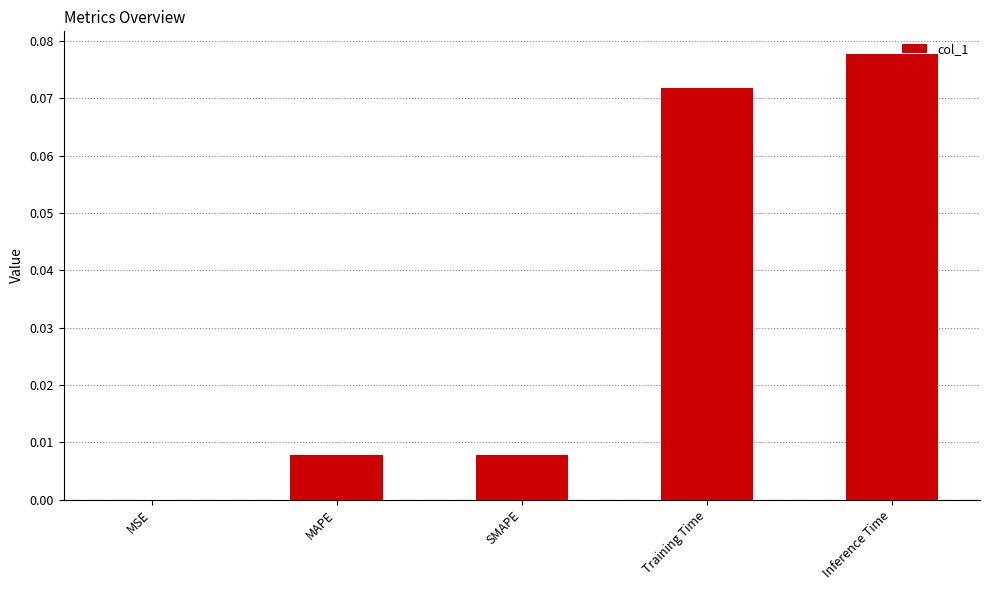

What is the change in value from SMAPE to Inference Time?

+0.1